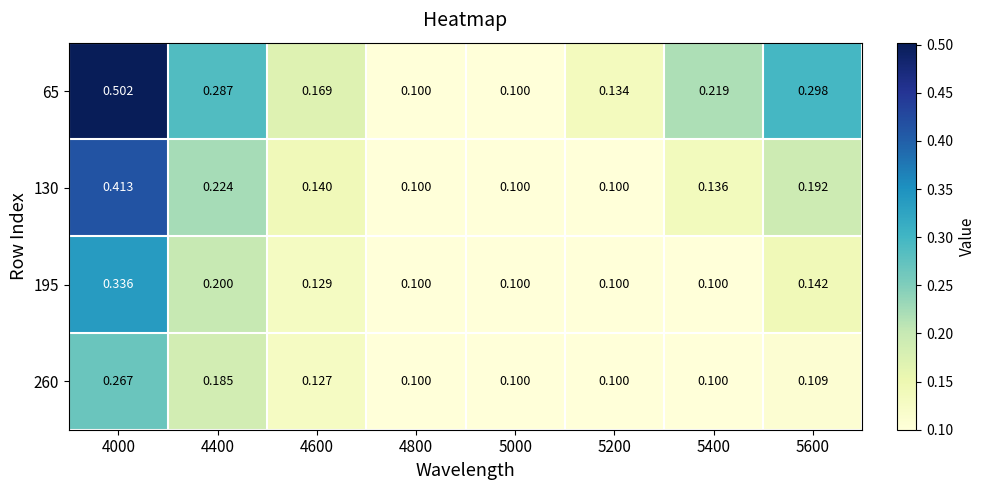

Which series changed the most between 4400 and 5200?

65